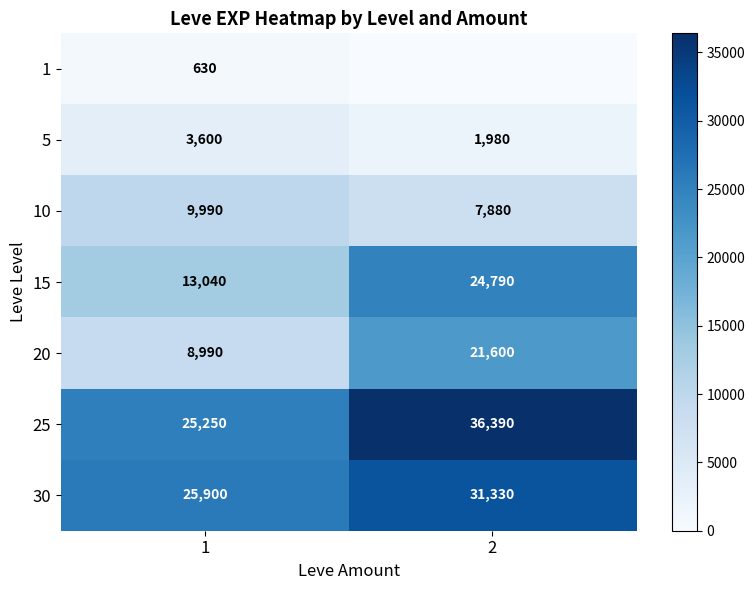

Rank the categories by 25 value from highest to lowest.

2, 1